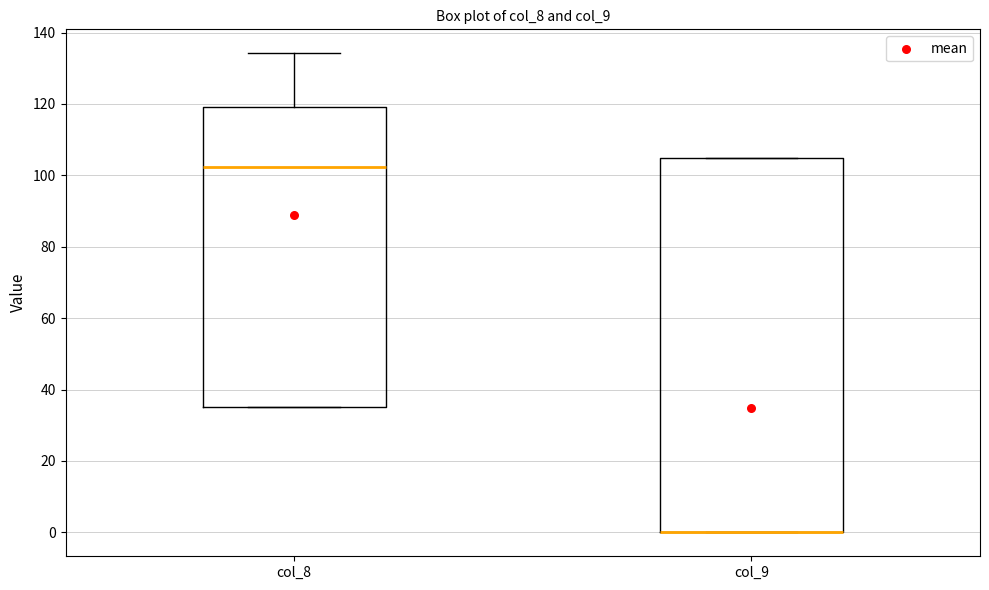

Reading left to right, read every box against the y-axis: the position of its median line, the range the box covers, and the ends of its whiskers. The values are not printed on the chart, so give them approximately, as read against the axis.

col_8: median 102, box 36 to 120, whiskers 36 to 134
col_9: median 0 (drawn on the box's lower edge), box 0 to 104, whiskers 0 to 104